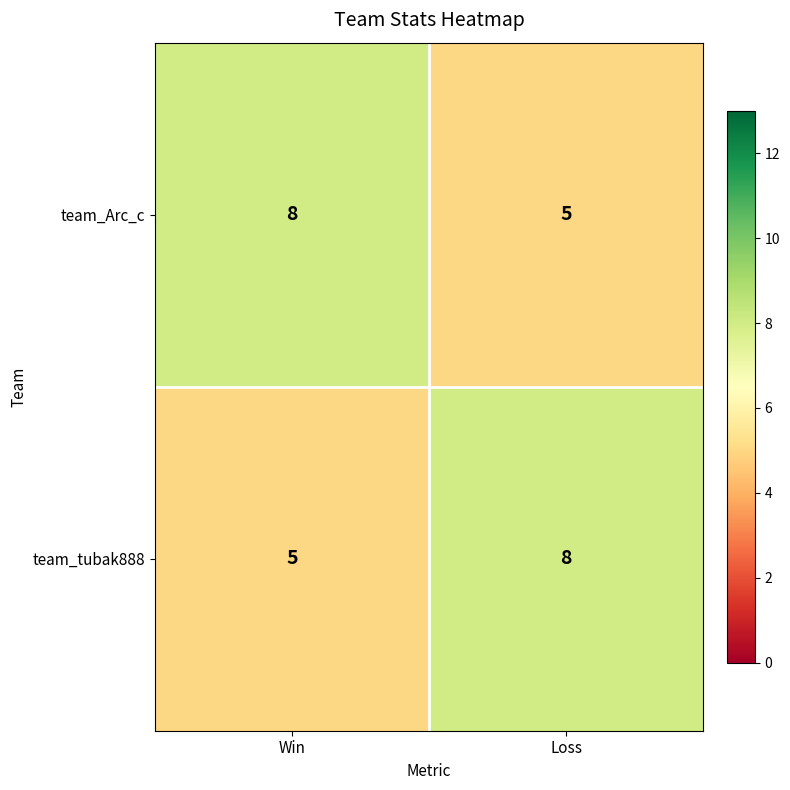

What is the difference between the highest and lowest values at Loss?

3